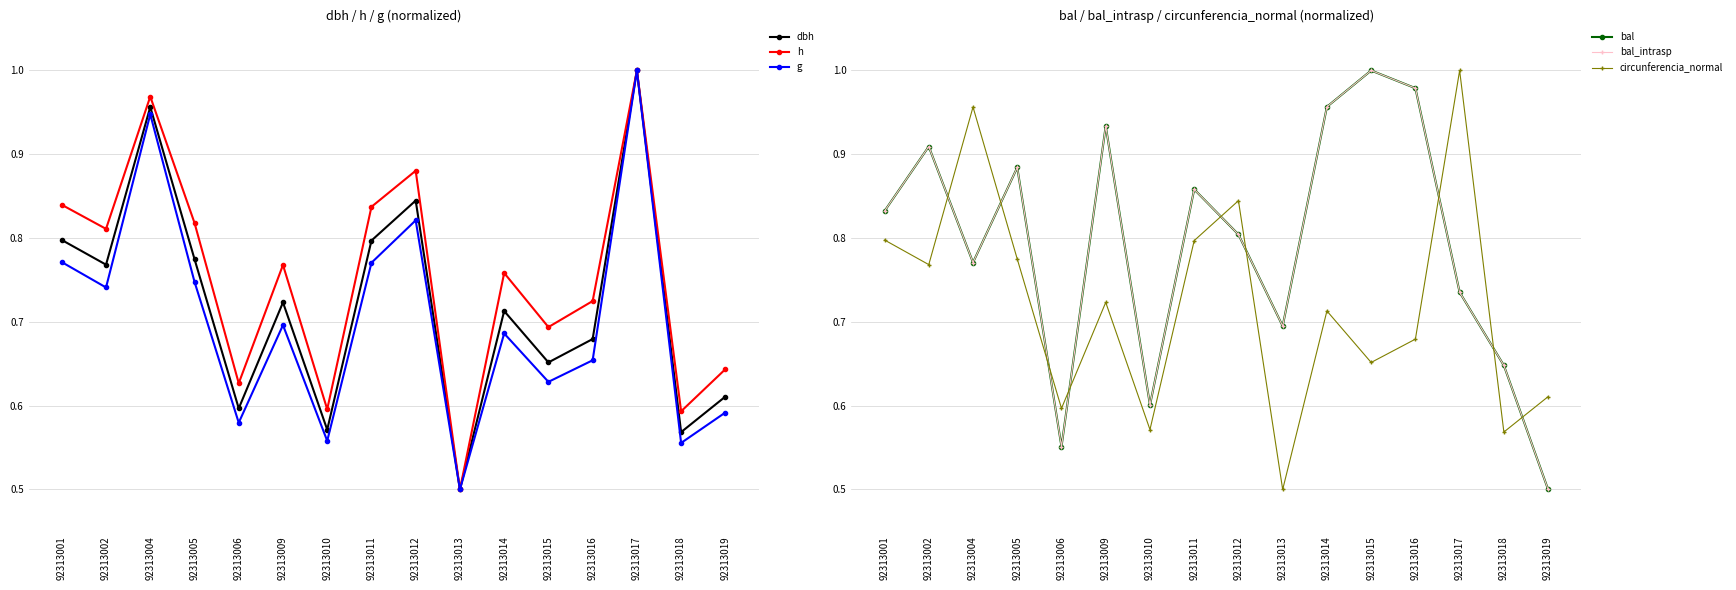

How many distinct data groups are displayed?

6